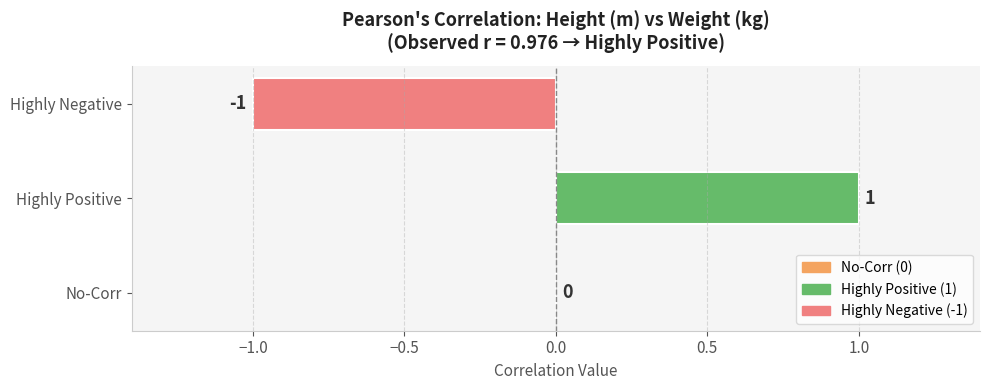

Which category has the highest value across all series?

Highly Positive